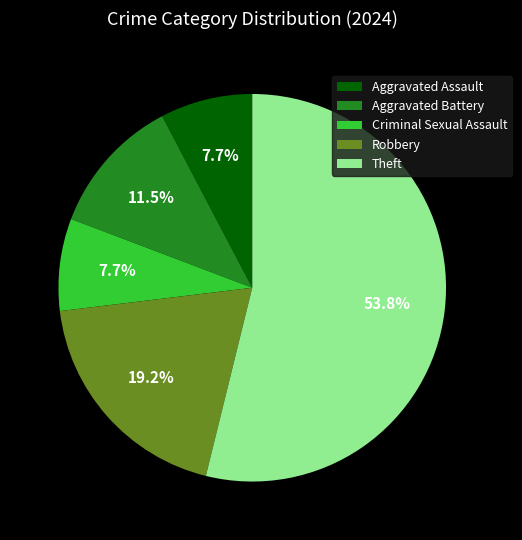

The Criminal Sexual Assault slice represents 8% of the pie. True or false?

True